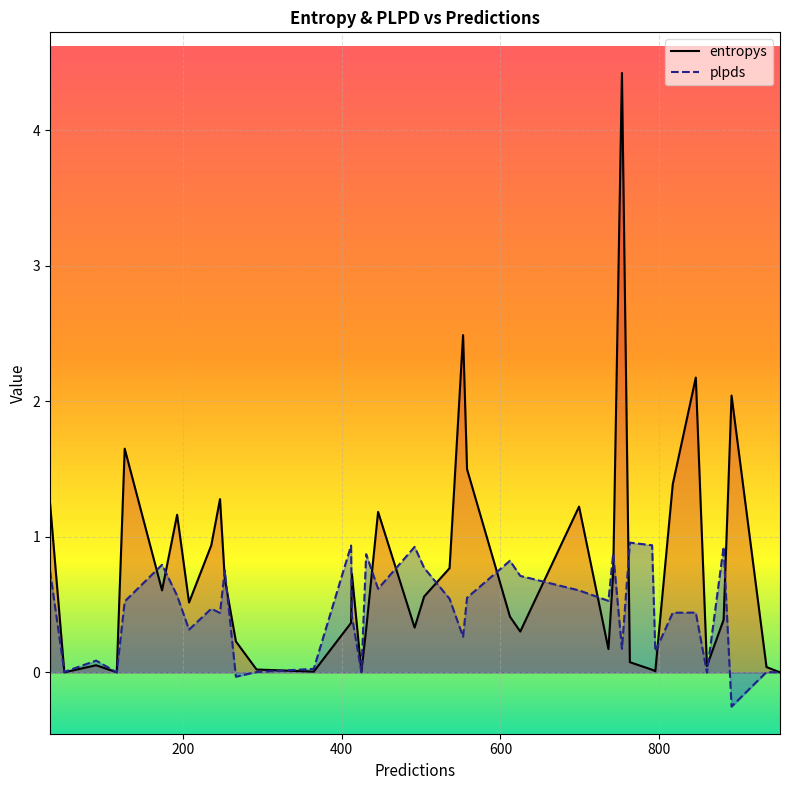

What is the minimum value shown in the chart?

-0.3